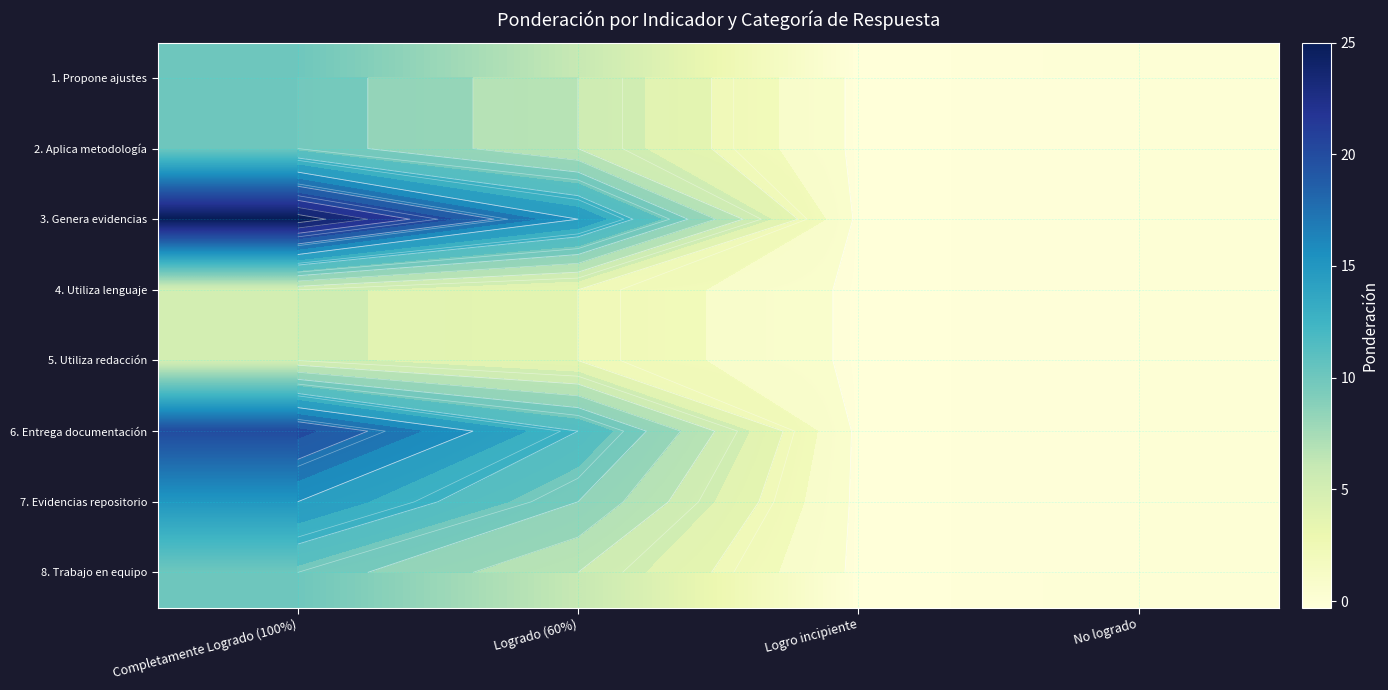

How many series are shown in this chart?

8